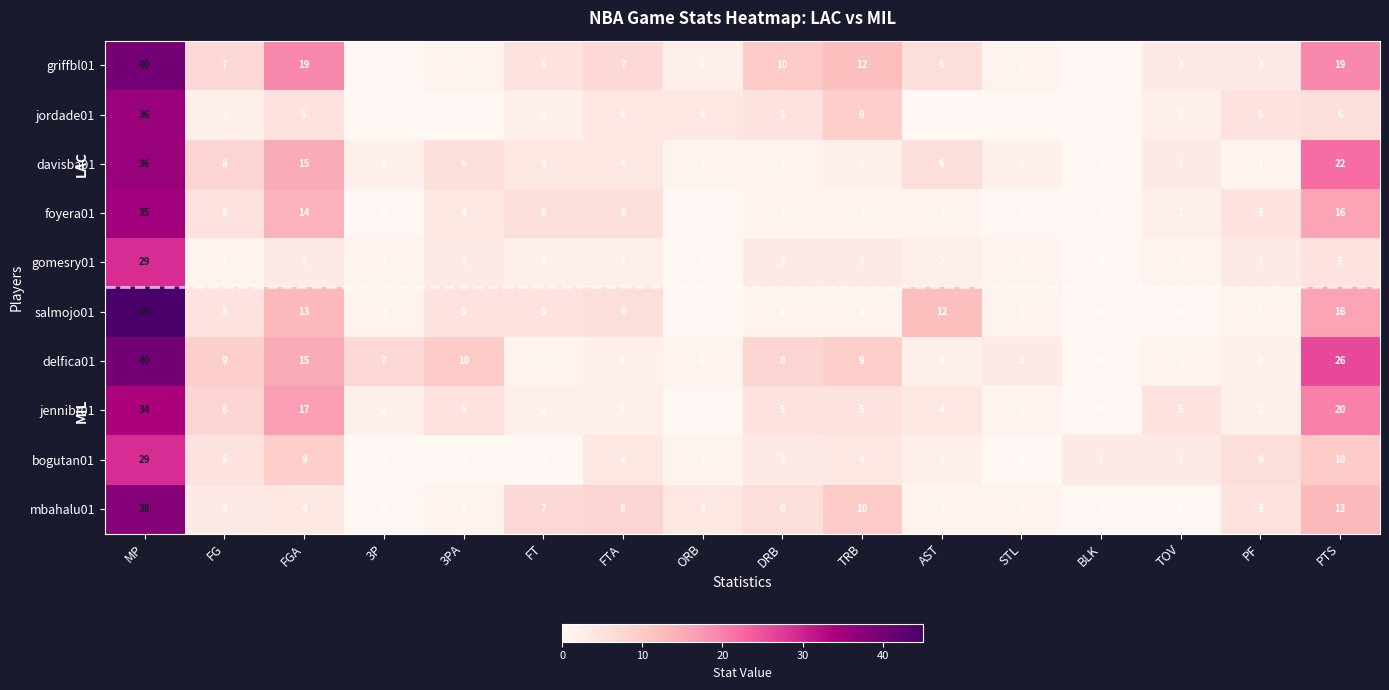

True or false: gomesry01 has a value of 1 at 3P.

True